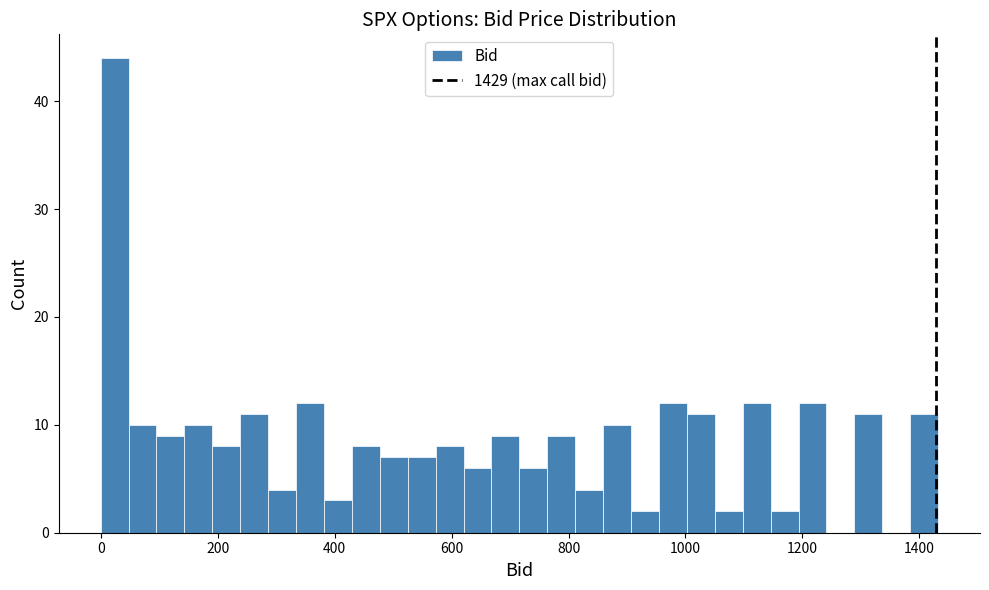

Around what value on the x-axis is the tallest bar? Give the approximate position of its centre, as read against the axis.

20